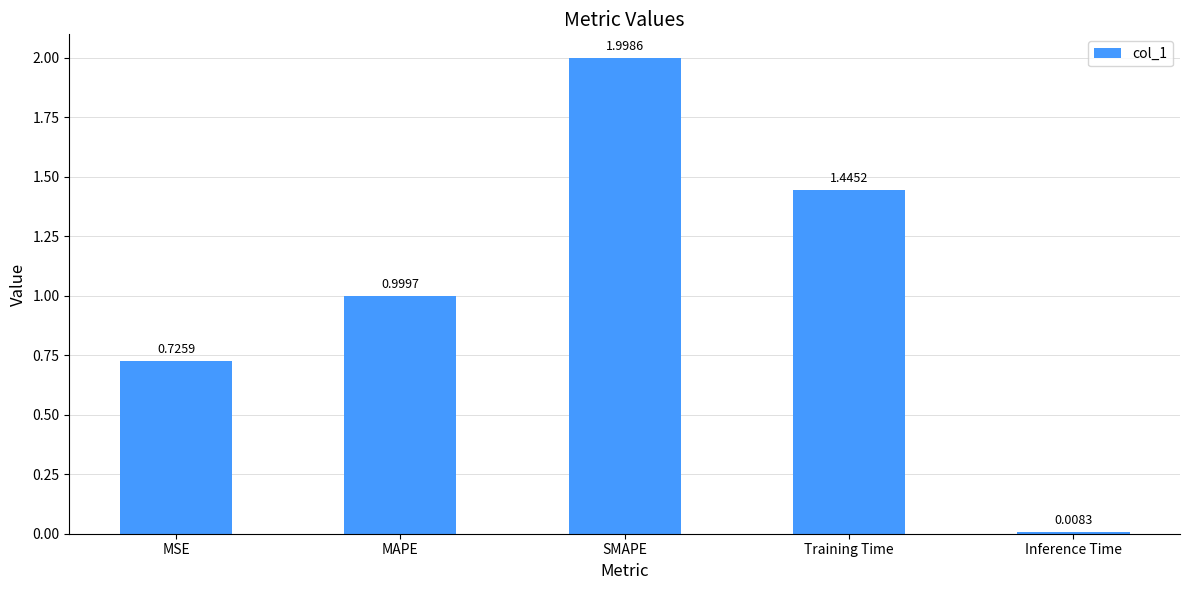

Rank the categories by value from lowest to highest.

Inference Time, MSE, MAPE, Training Time, SMAPE